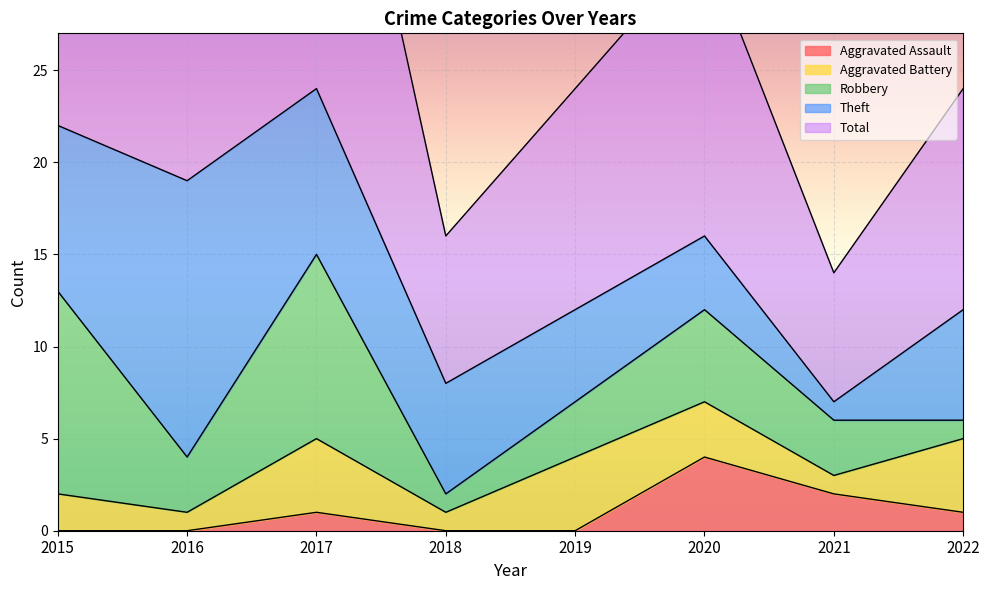

Which has a higher value, 2022 or 2015?

2022